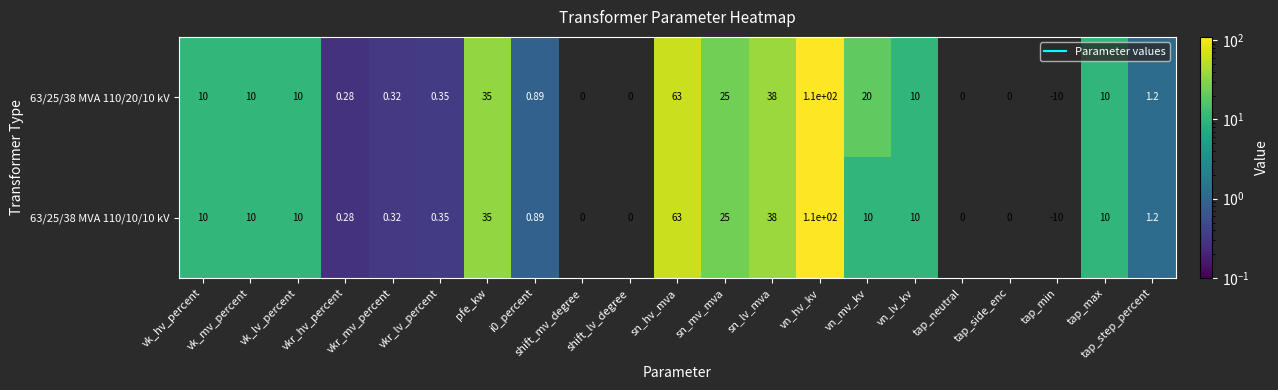

Count the number of categories in the chart.

21